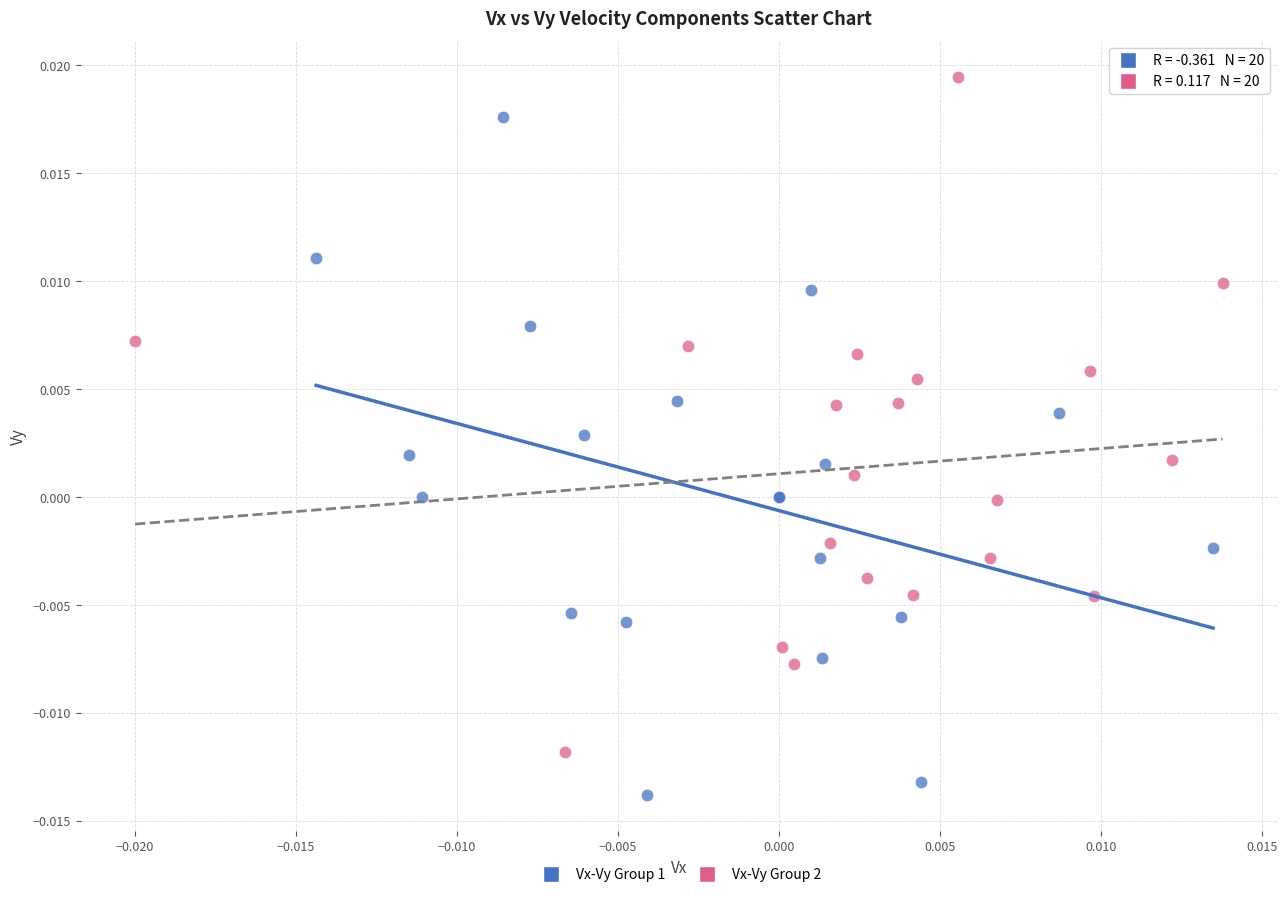

Which series contains the lowest Y value?

Vx-Vy Group 1